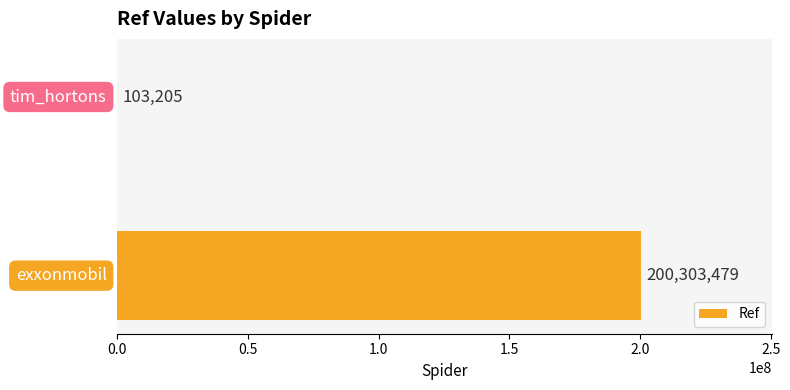

What is the maximum value shown in the chart?

200303479